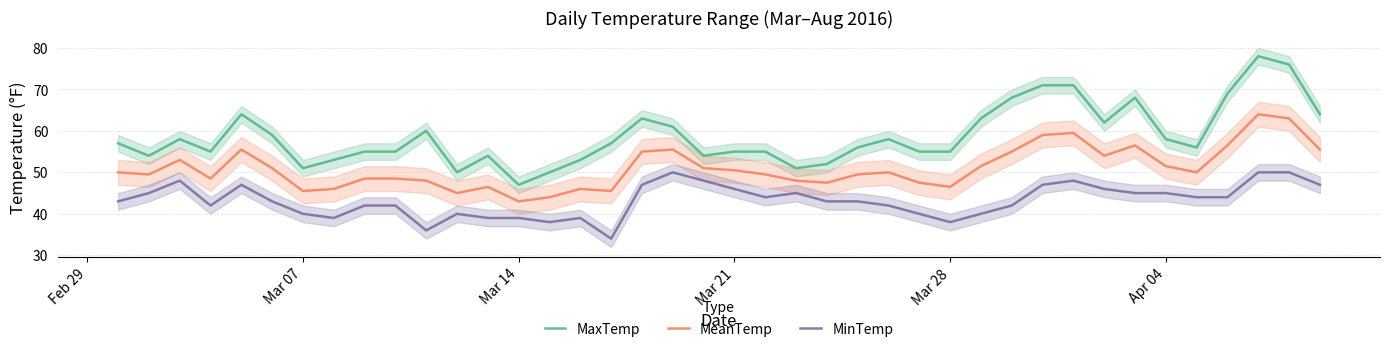

True or false: MinTemp and MaxTemp intersect in this chart.

False